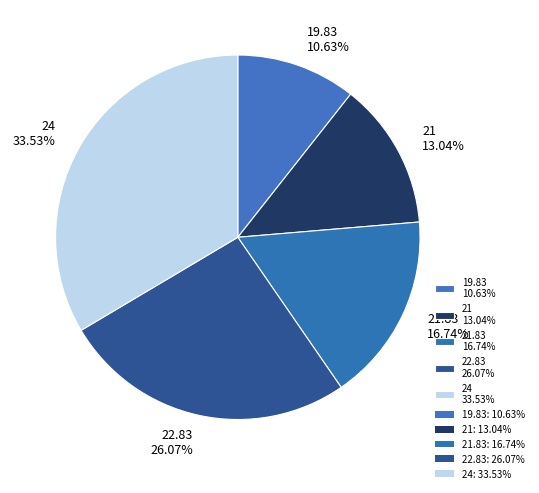

To the nearest percent, what is the difference between the largest and smallest slice percentages?

23%